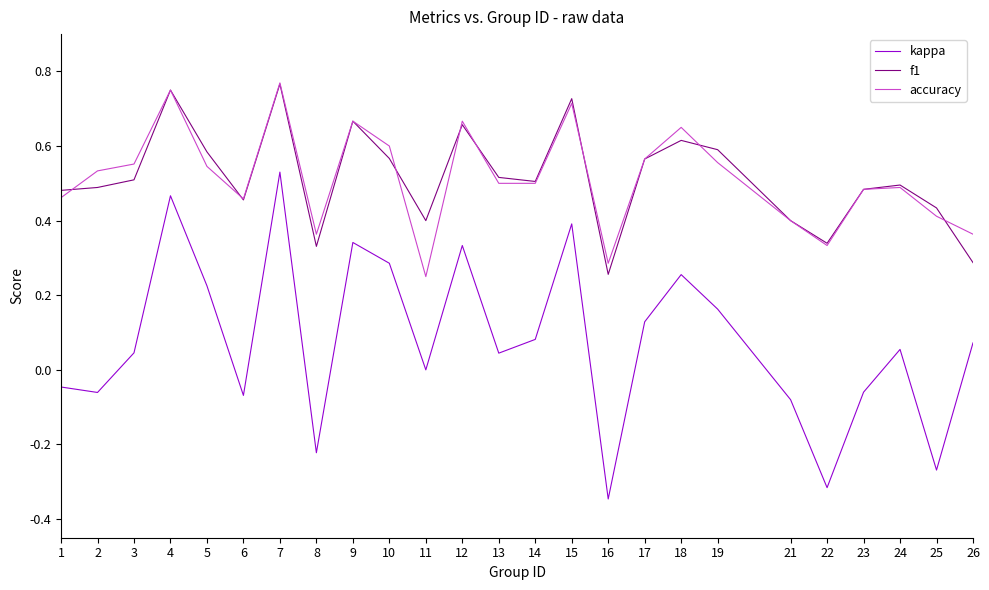

True or false: accuracy has a value of 0.2 at 22.

False